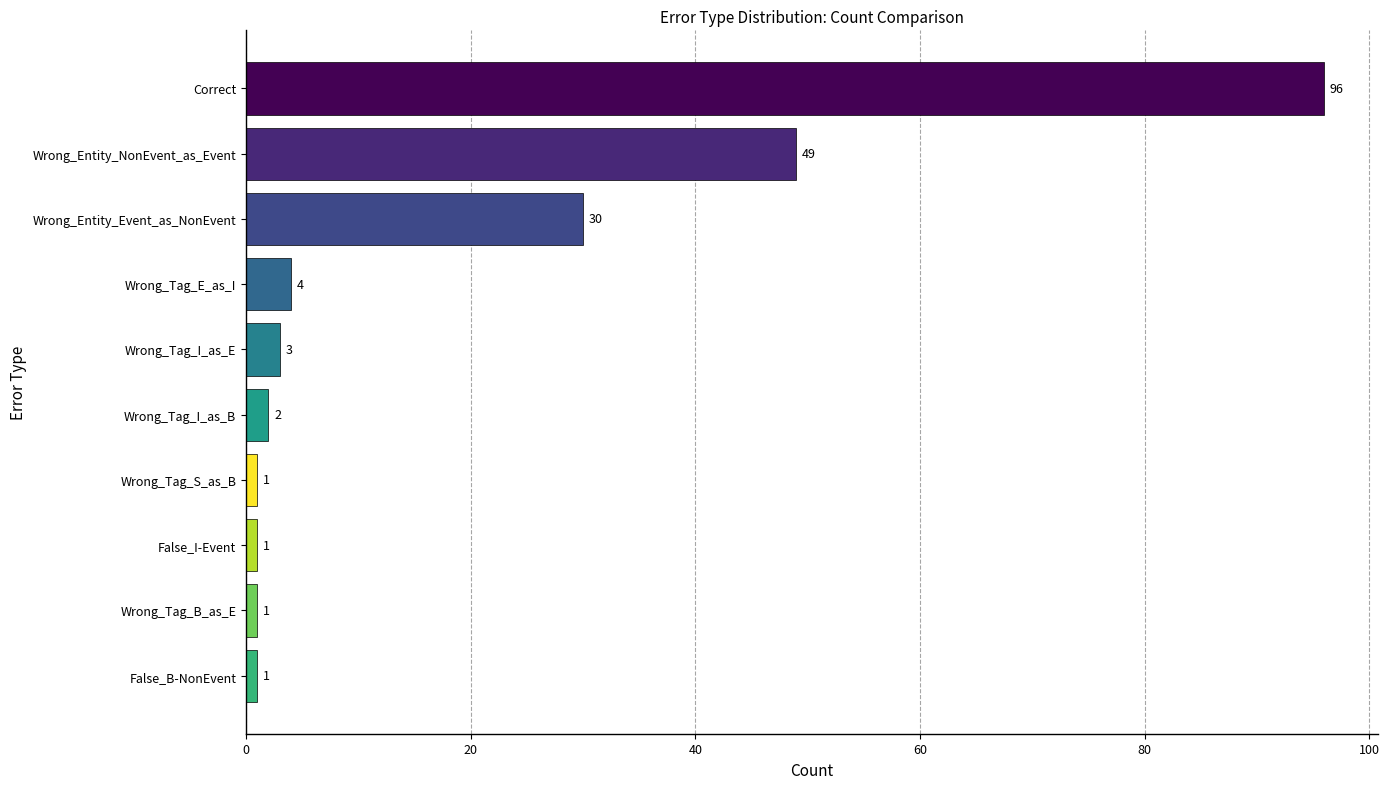

Which has a higher value, Wrong_Tag_I_as_E or False_B-NonEvent?

Wrong_Tag_I_as_E